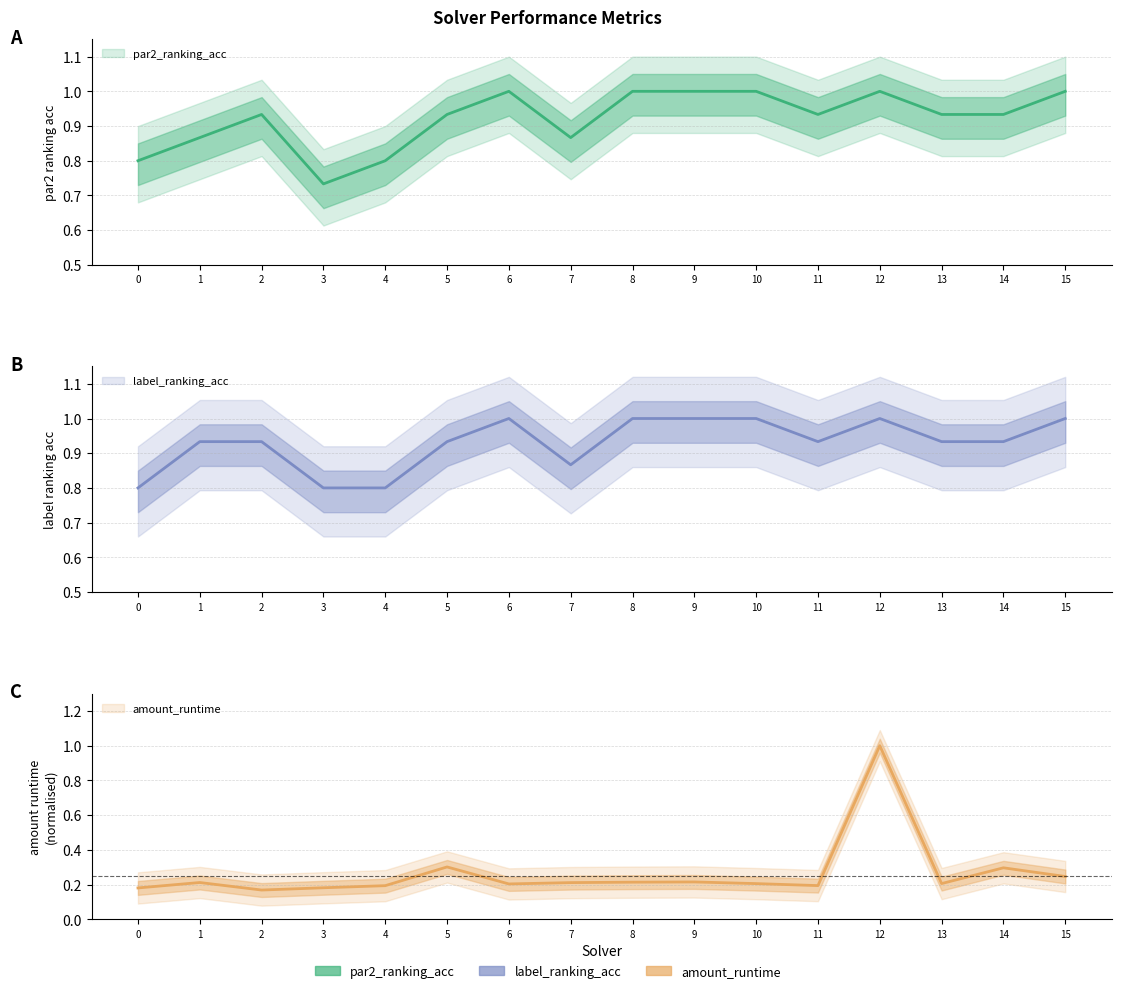

Which has a higher value, 14 or 3?

14